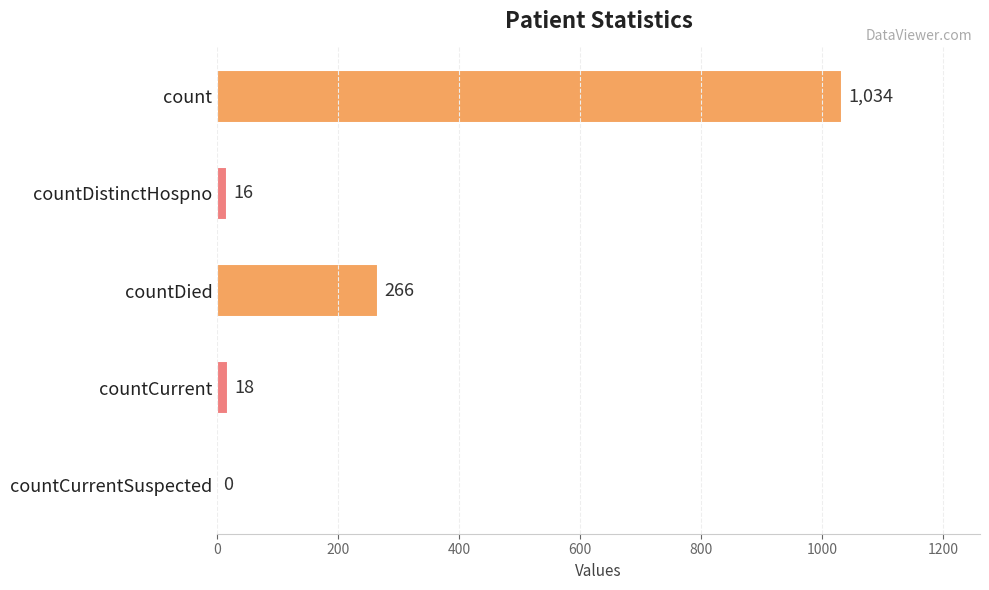

How many categories are shown in the chart?

5